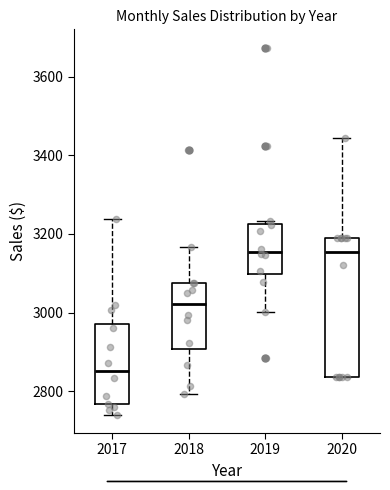

Reading left to right, transcribe this box plot: for each box, give where its median line is, the range the box spans, and where its two whiskers end, as read against the y-axis. The values are not printed on the chart, so give them approximately, as read against the axis.

2017: median 2860, box 2760 to 2980, whiskers 2740 to 3240
2018: median 3020, box 2900 to 3080, whiskers 2800 to 3160
2019: median 3160, box 3100 to 3220, whiskers 3000 to 3240
2020: median 3160, box 2840 to 3180, whiskers 2840 to 3440